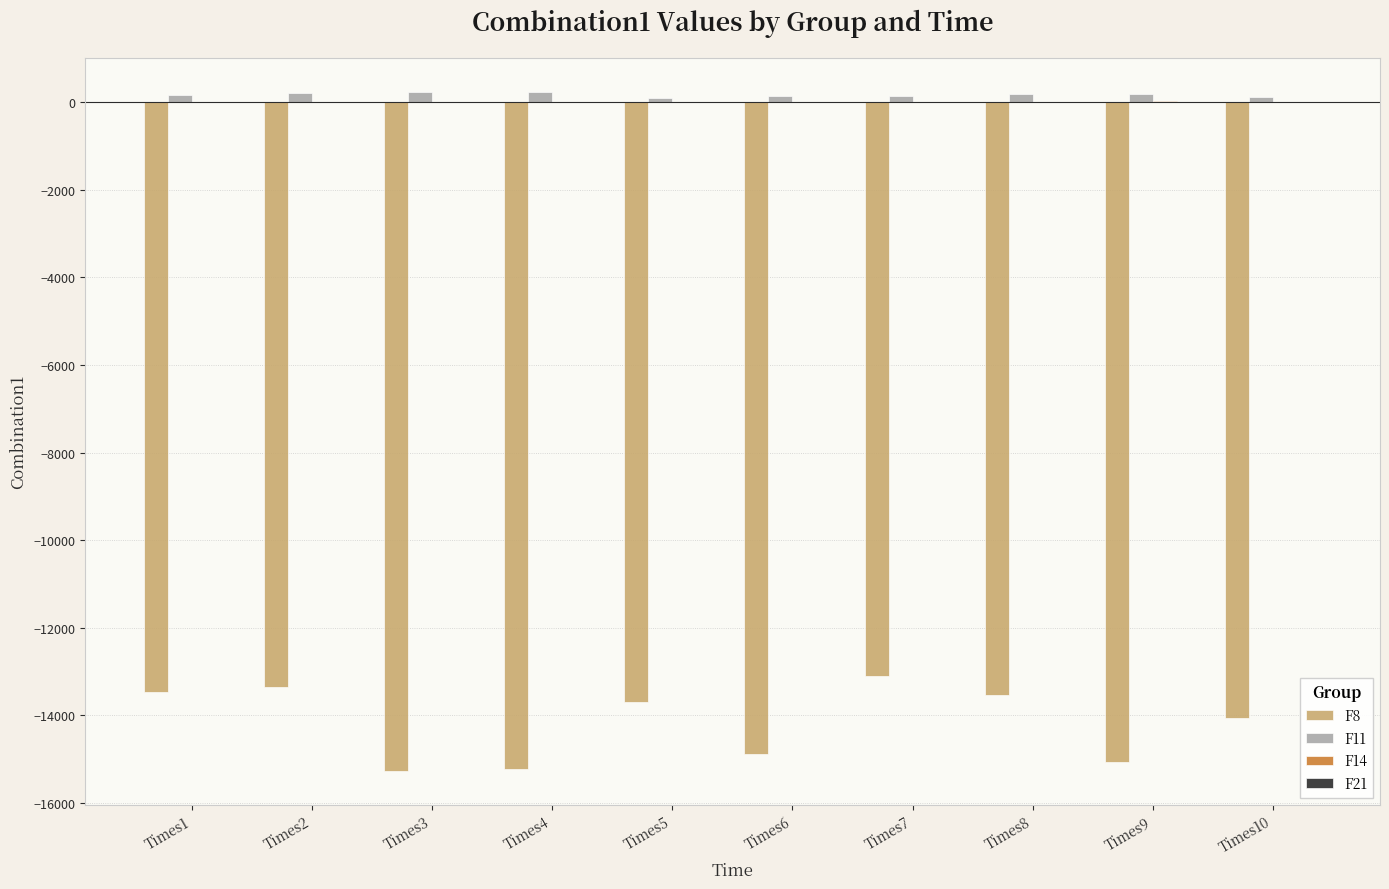

What is the difference between the F11 values at Times9 and Times10?

73.0